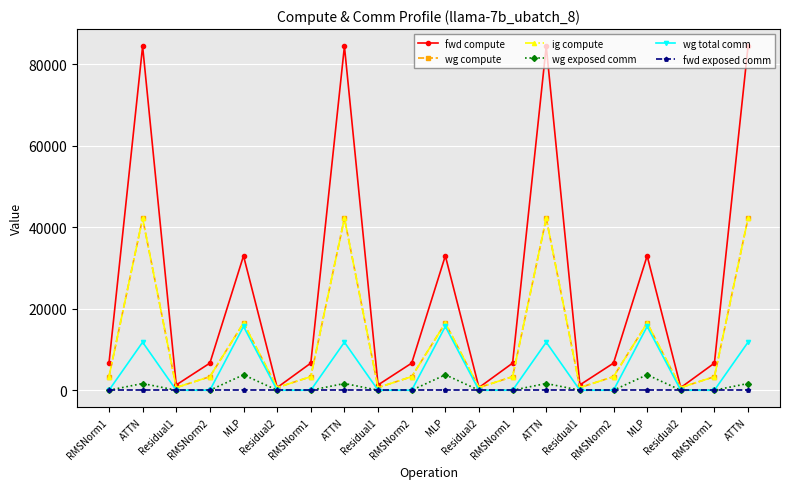

Does the chart have visible grid lines?

Yes